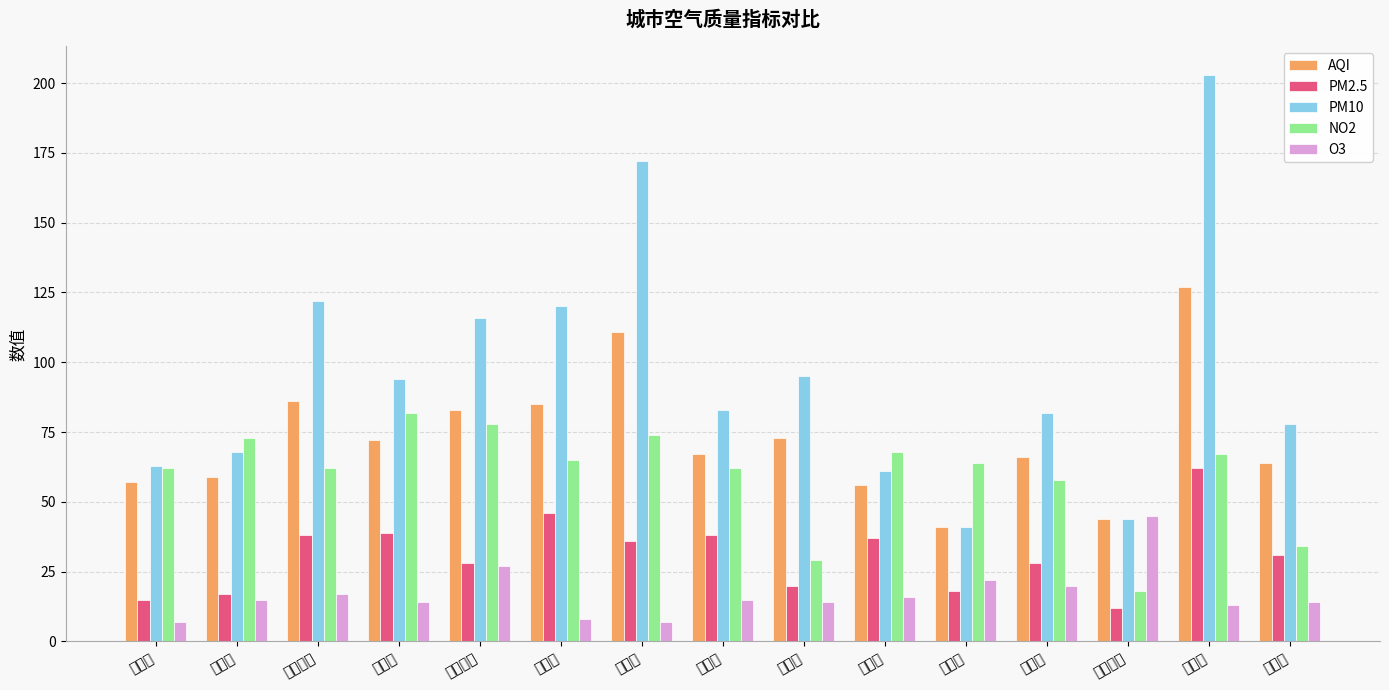

What is the difference between the maximum and minimum values in the PM10 series?

162